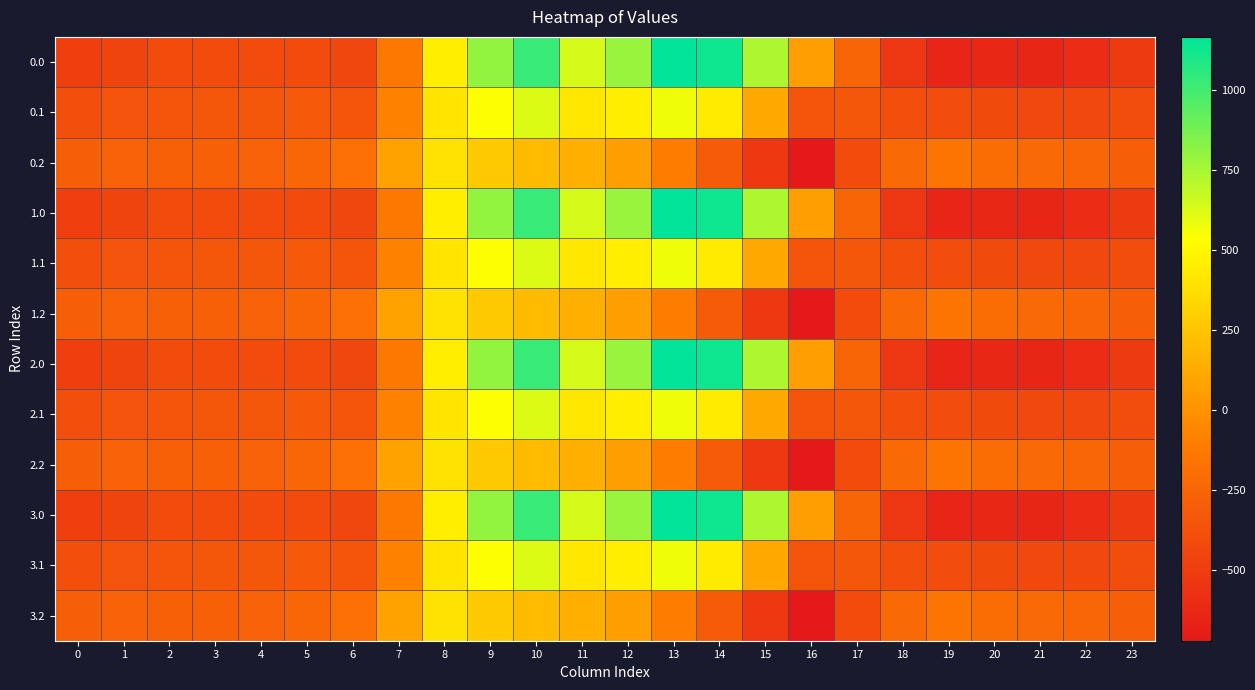

Which category has the highest value across all series?

13